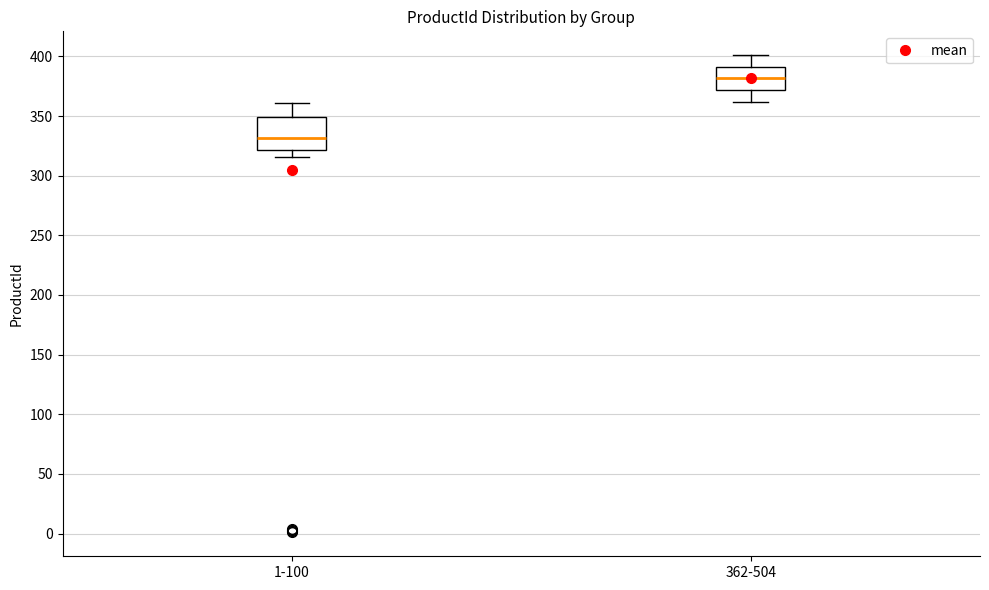

Reading left to right, transcribe this box plot: for each box, give where its median line is, the range the box spans, and where its two whiskers end, as read against the y-axis. The values are not printed on the chart, so give them approximately, as read against the axis.

1-100: median 330, box 320 to 350, whiskers 315 to 360
362-504: median 380, box 370 to 390, whiskers 360 to 400